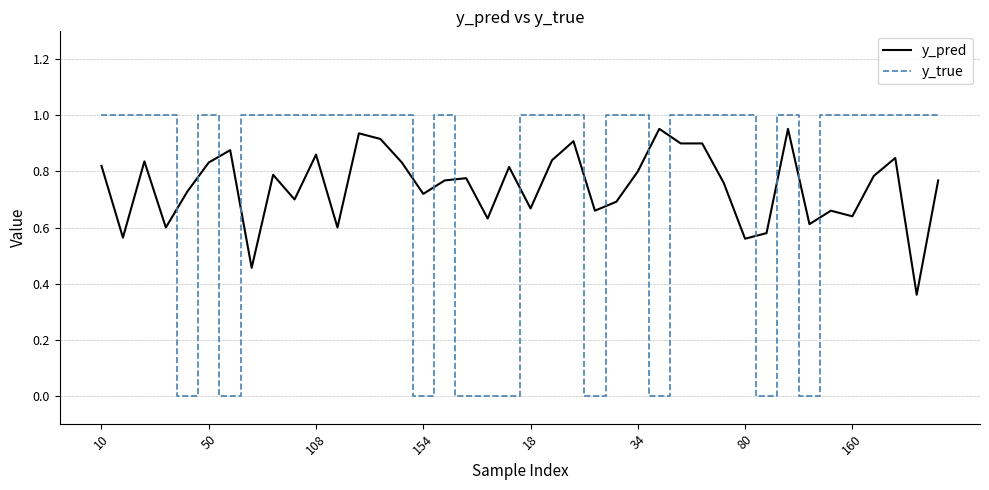

True or false: y_true and y_pred intersect in this chart.

True